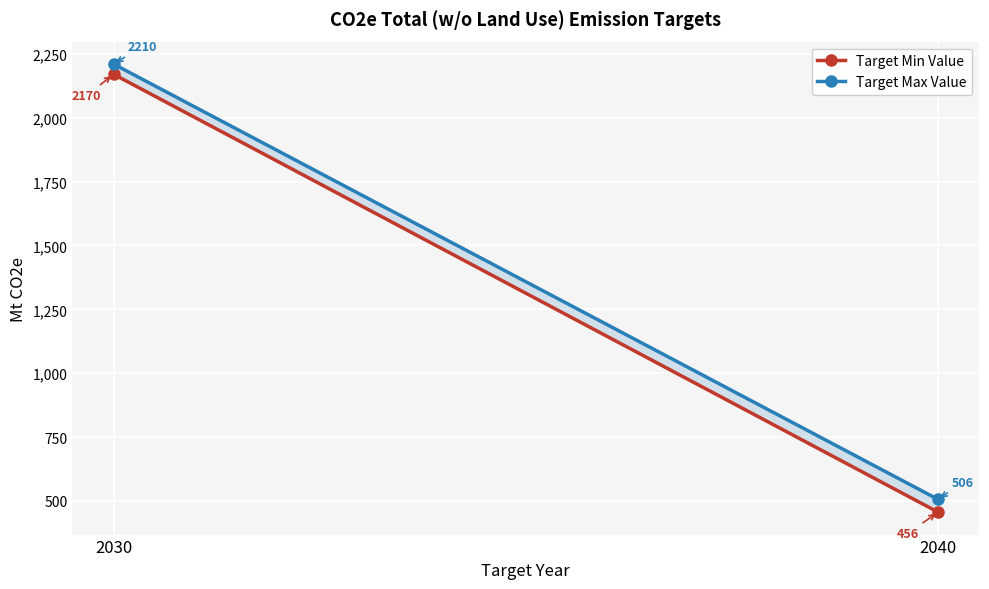

What is the sum of the Target Min Value values at 2040 and 2030?

2626